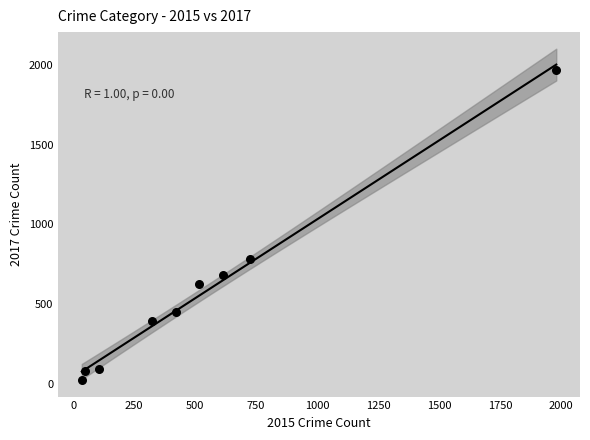

What Y value in the scatter plot is closest to 995?

780